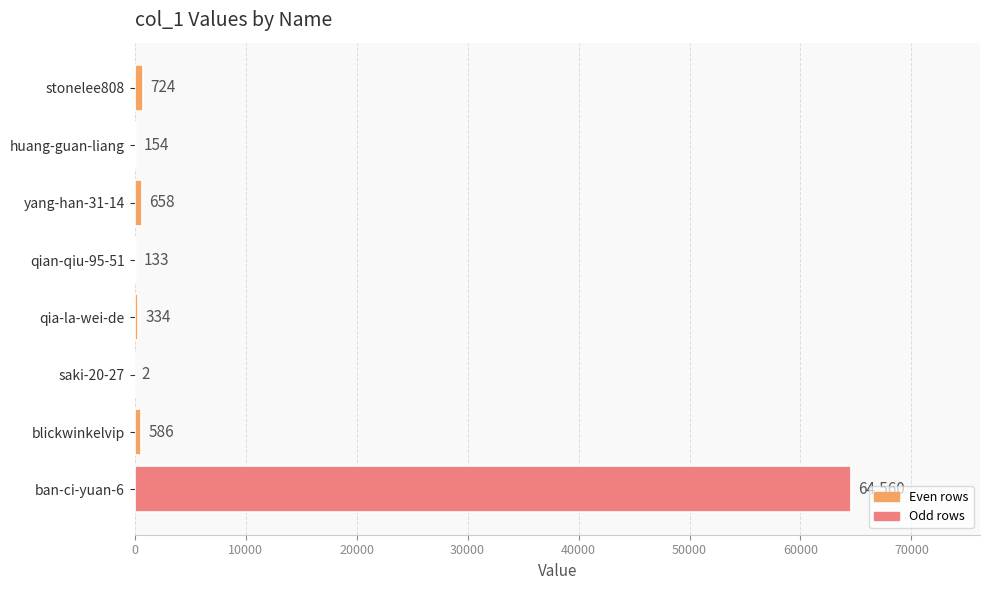

Are the bars horizontal?

Yes